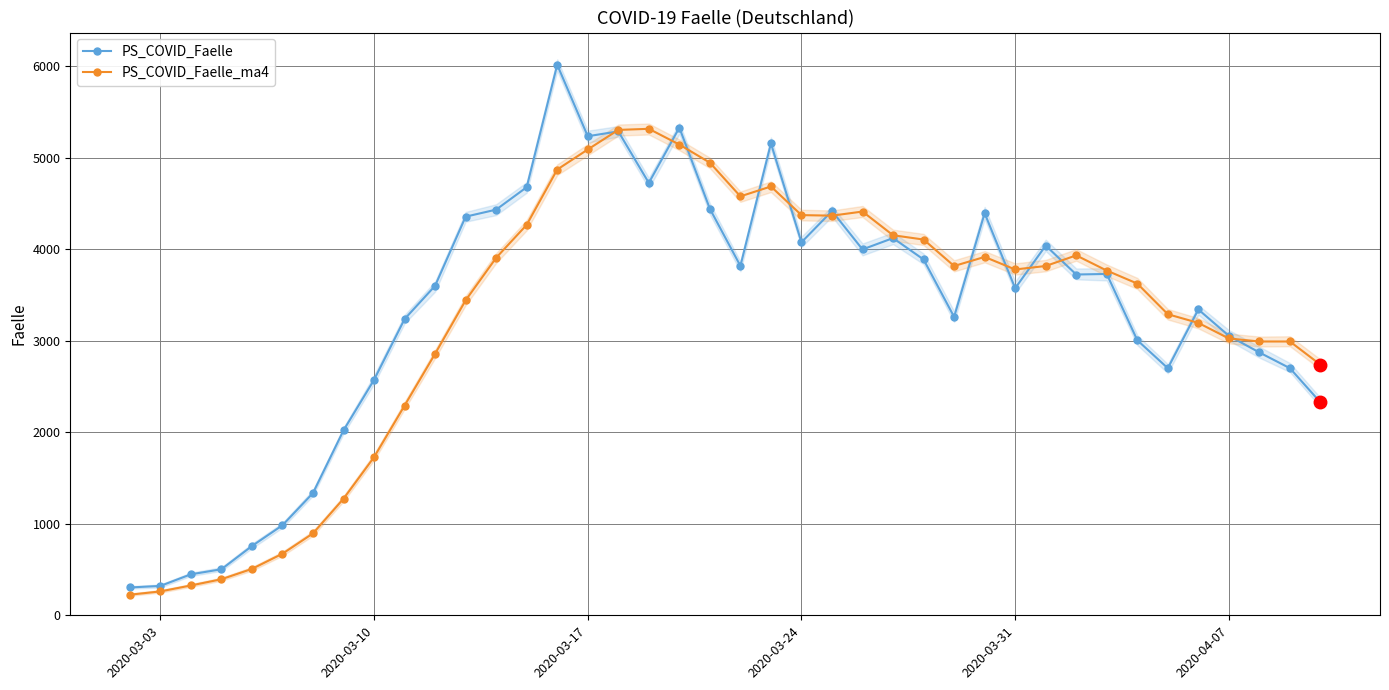

Which series ends up on top after the final intersection of PS_COVID_Faelle and PS_COVID_Faelle_ma4?

PS_COVID_Faelle_ma4